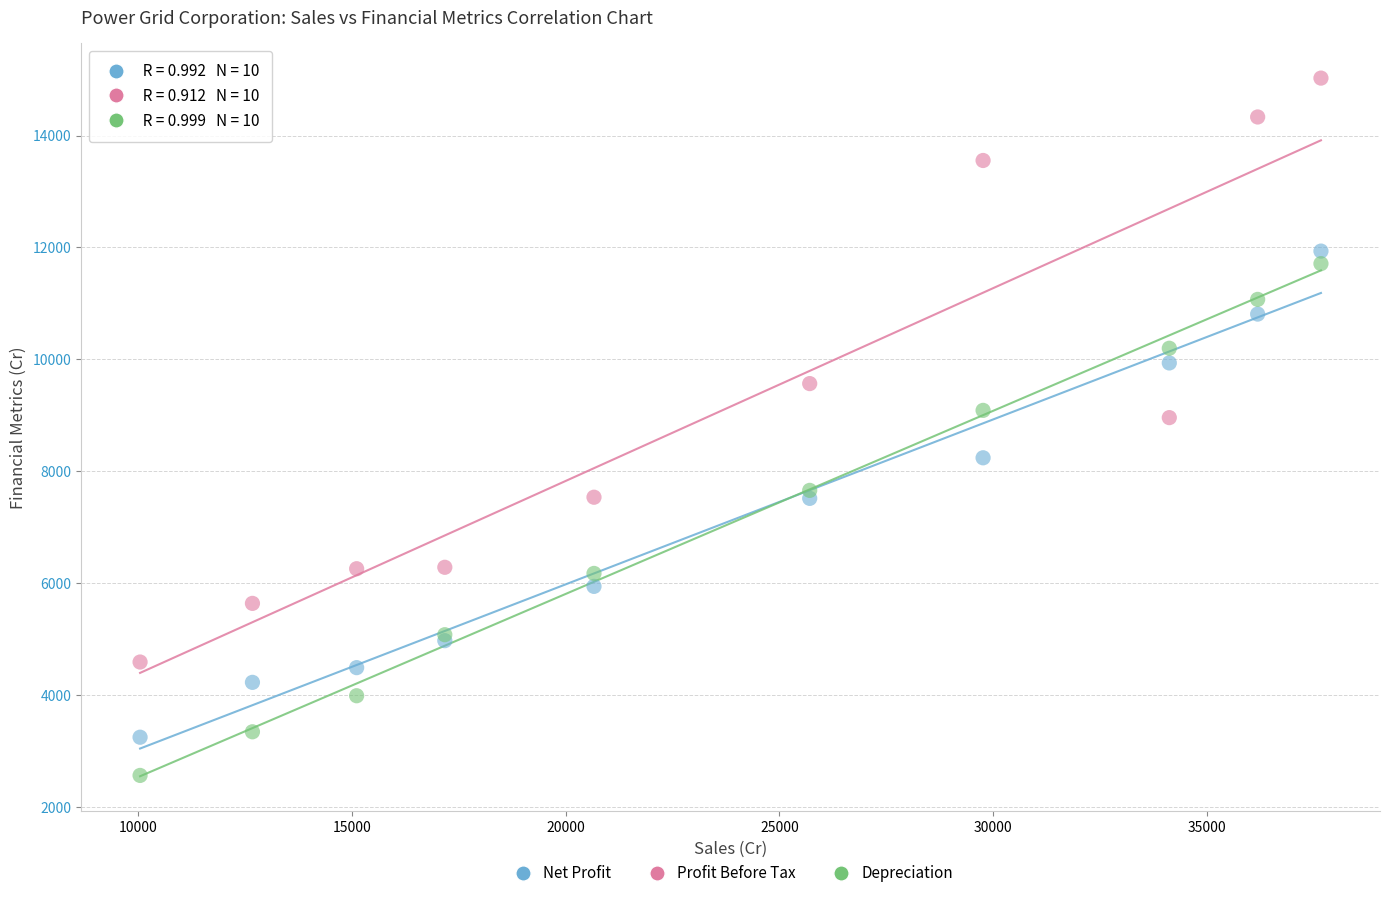

Which series reaches the maximum Y coordinate?

Profit Before Tax